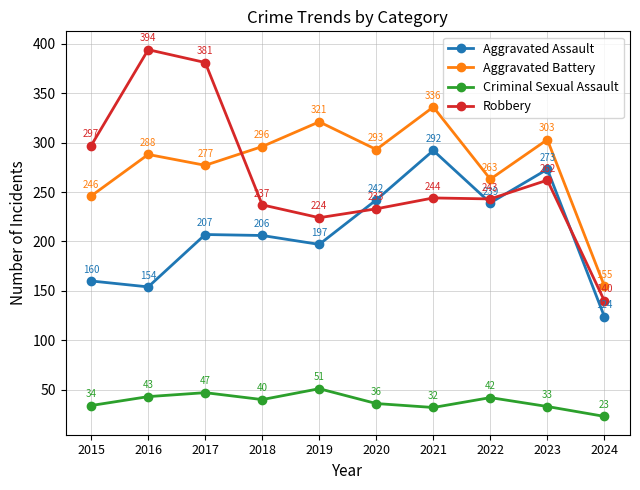

True or false: Aggravated Assault and Criminal Sexual Assault intersect in this chart.

False